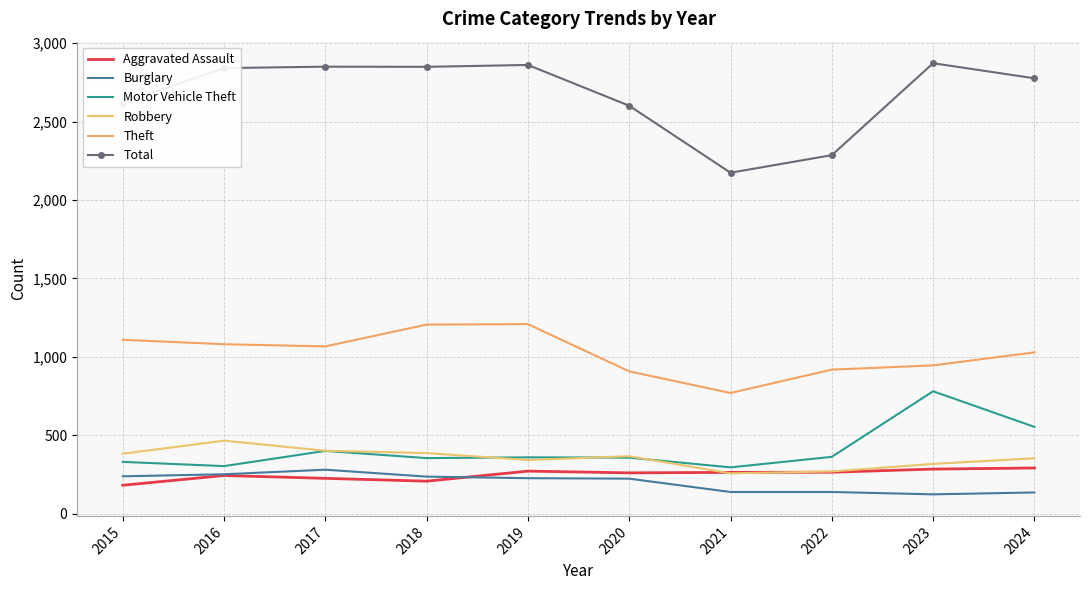

Which series changed the most between 2019 and 2020?

Theft